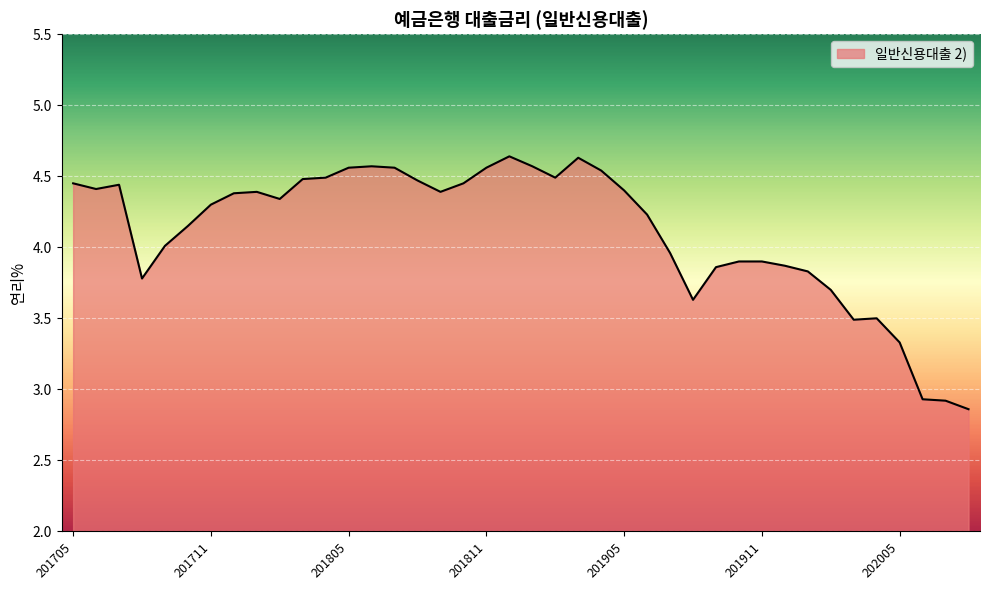

How many interior local valleys (lower than both neighbors) does the data have?

7